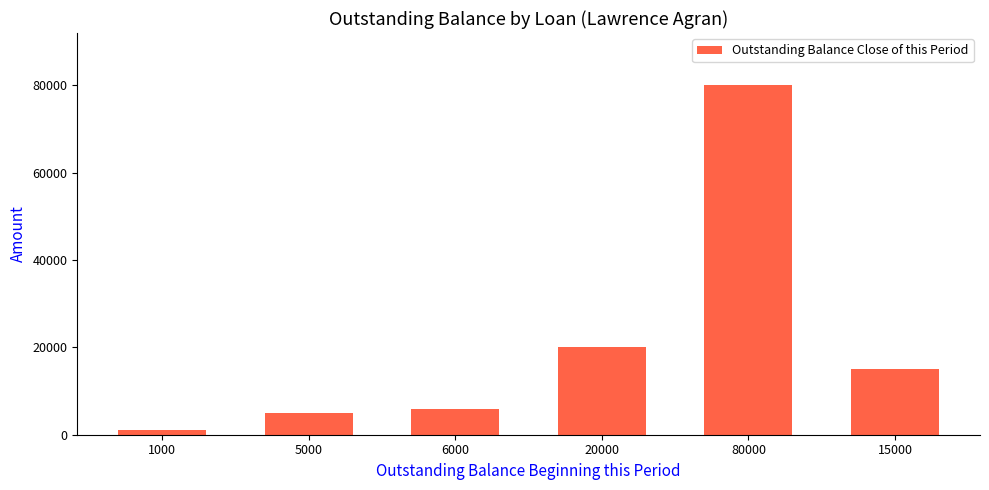

Which category has the highest value across all series?

80000